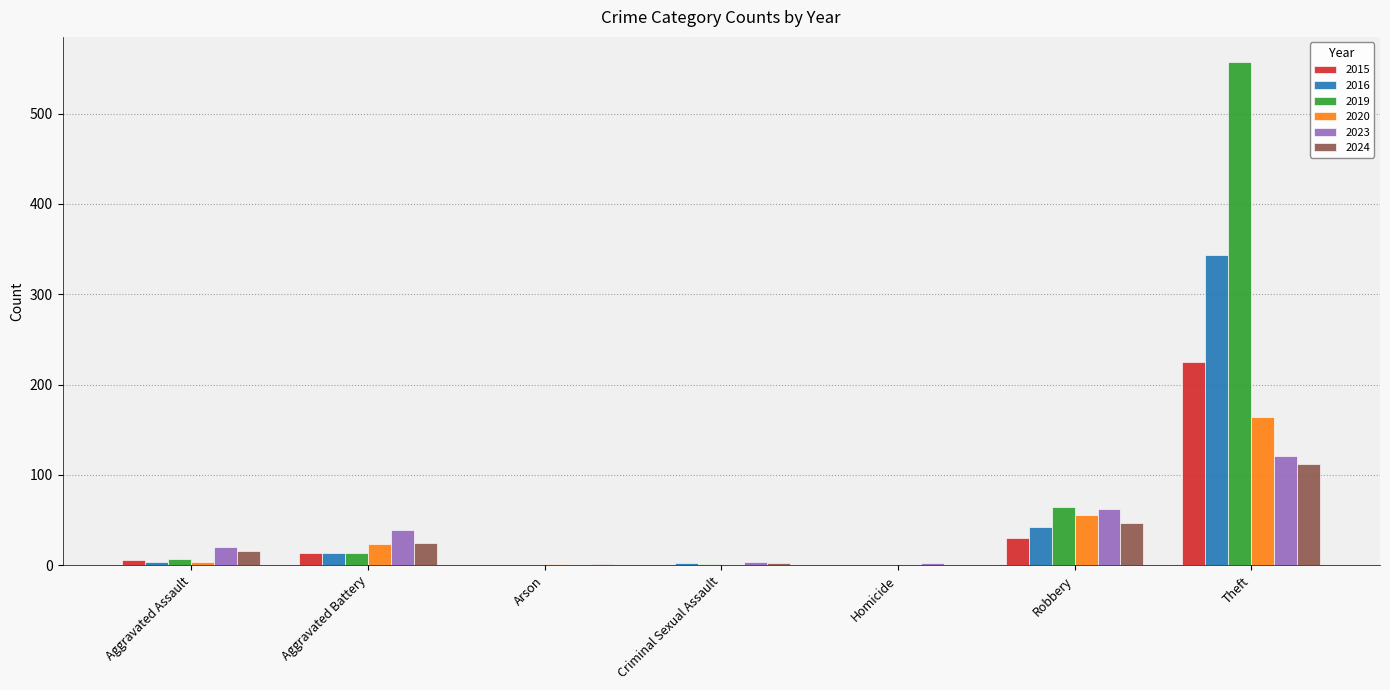

The value of 2019 at Robbery is 31. True or false?

False